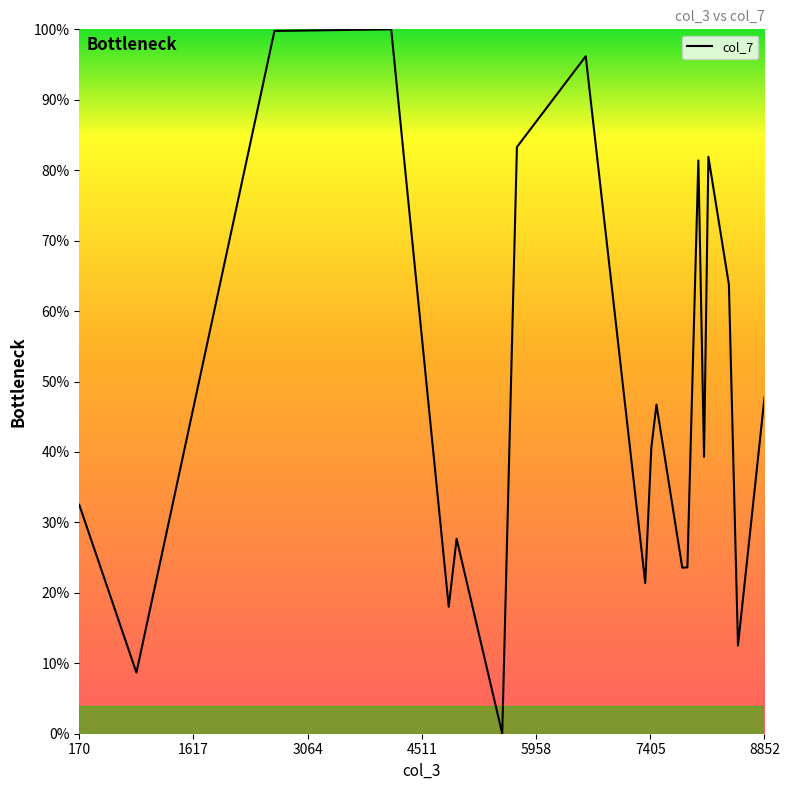

What is the greatest value displayed?

100.0